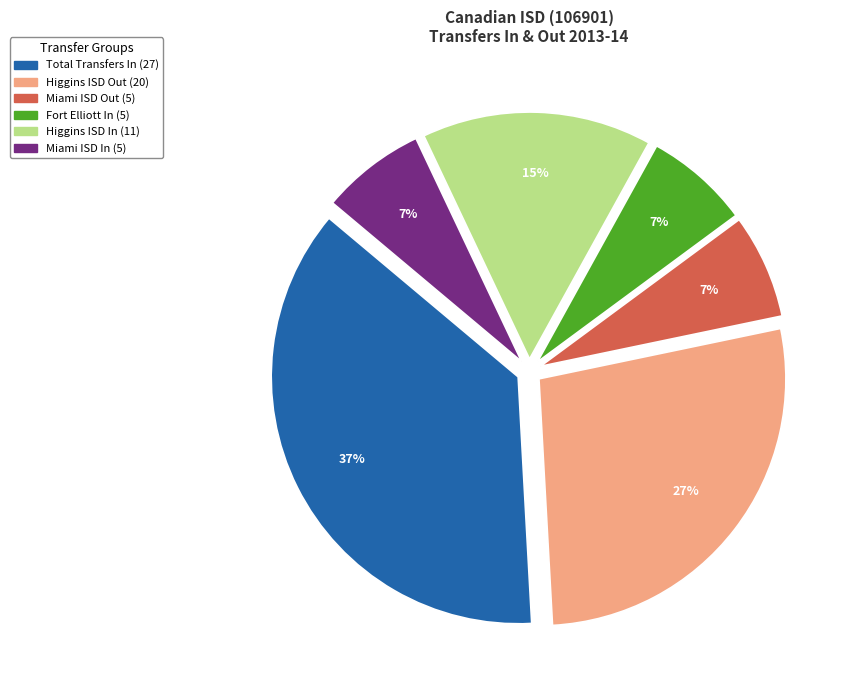

Is the sum of Higgins ISD In (11) and Miami ISD Out (5) greater than half?

No